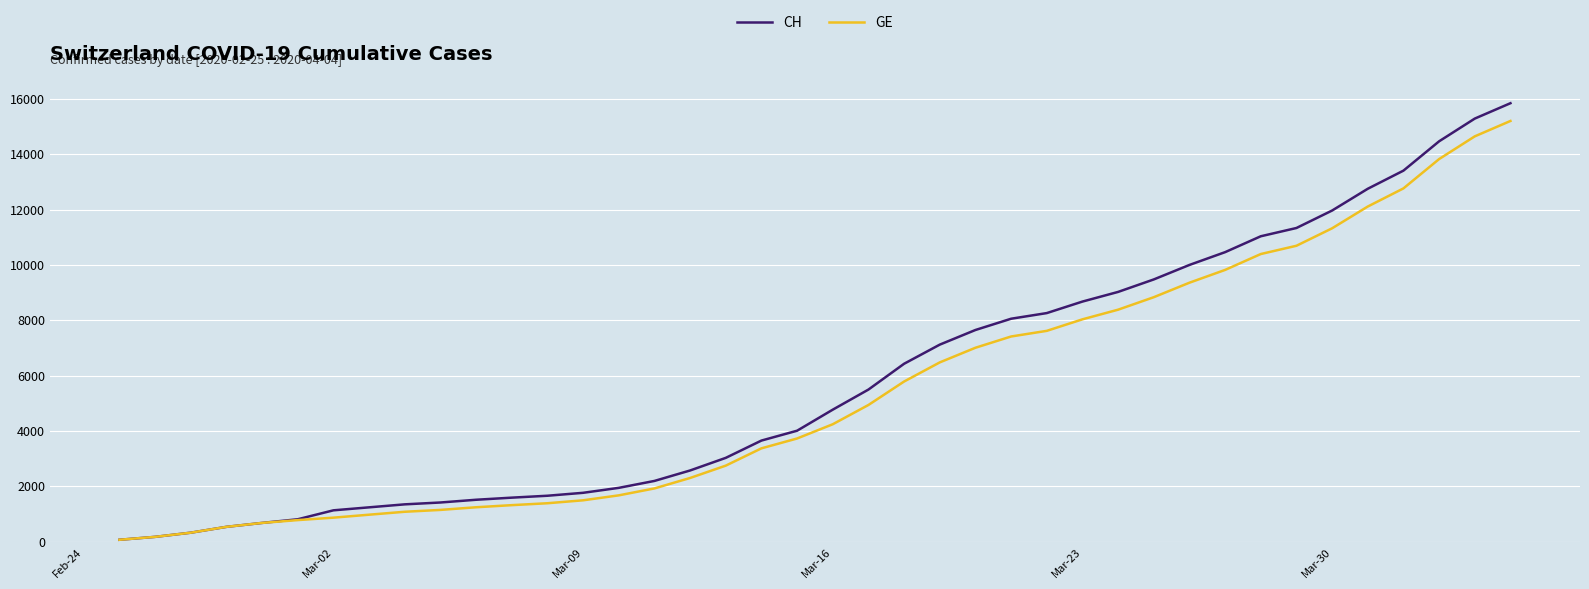

Reading right to left, list all the values displayed in this chart.

CH: 15850	15294	14473	13413	12758	11971	11340	11041	10467	10005	9481	9030	8681	8265	8061	7654	7125	6434	5501	4775	4014	3658	3033	2577	2199	1949	1770	1664	1595	1519	1420	1353	1245	1137	814	682	540	329	178	73
GE: 15208	14652	13831	12771	12116	11329	10698	10399	9825	9363	8839	8388	8039	7623	7419	7012	6483	5792	4944	4248	3733	3377	2752	2306	1928	1678	1499	1393	1324	1248	1152	1085	979	872	784	682	540	329	178	73